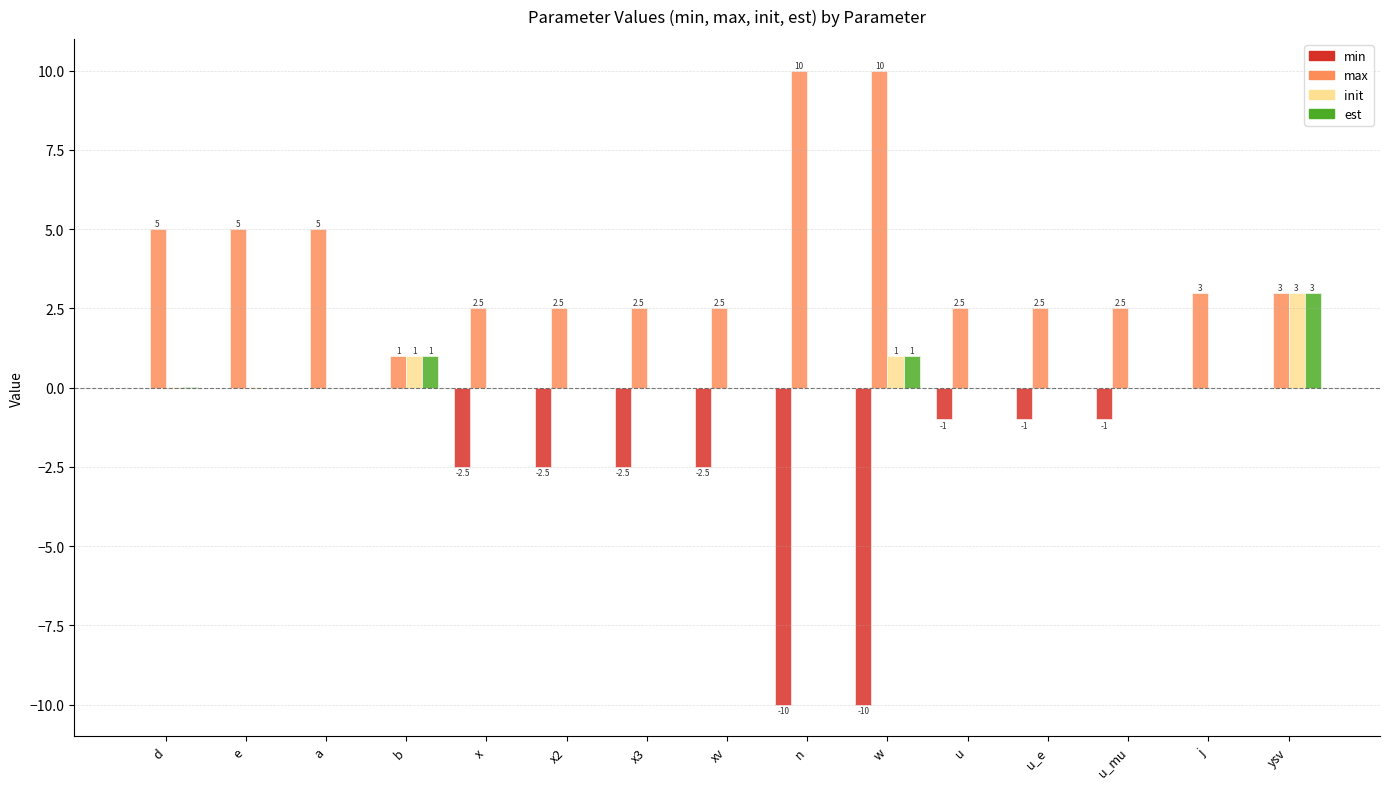

What is the maximum value for est?

3.0